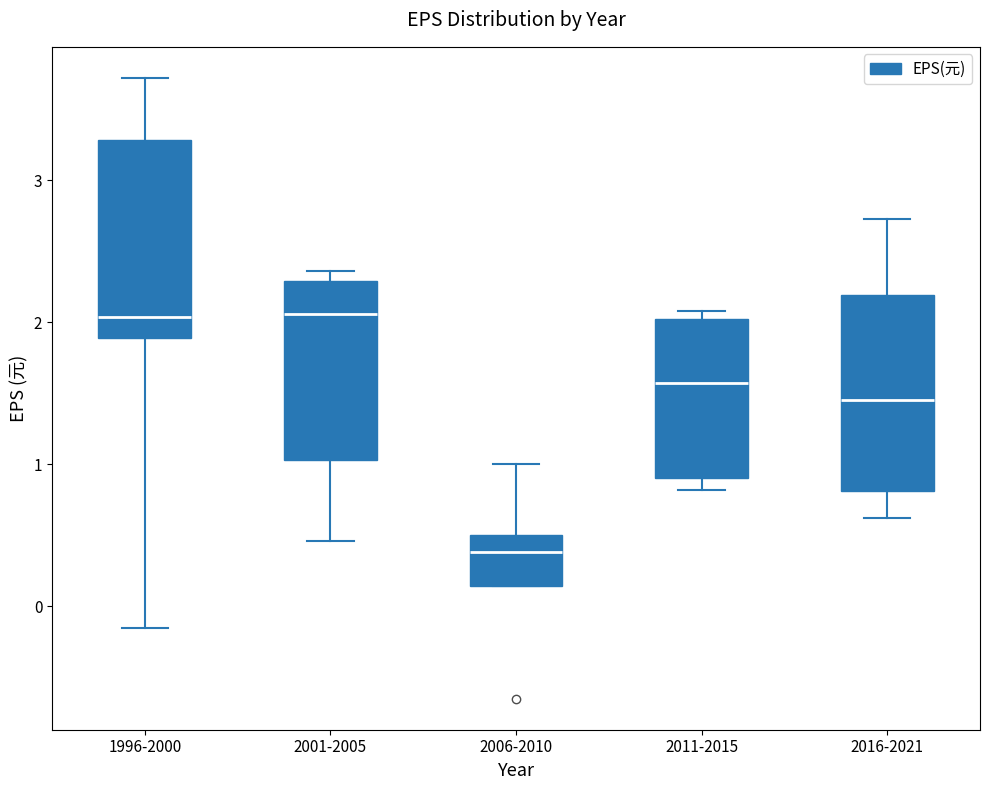

Reading left to right, read every box against the y-axis: the position of its median line, the range the box covers, and the ends of its whiskers. The values are not printed on the chart, so give them approximately, as read against the axis.

1996-2000: median 2.0, box 1.9 to 3.3, whiskers -0.1 to 3.7
2001-2005: median 2.1, box 1.0 to 2.3, whiskers 0.5 to 2.4
2006-2010: median 0.4, box 0.1 to 0.5, whiskers 0.1 to 1.0
2011-2015: median 1.6, box 0.9 to 2.0, whiskers 0.8 to 2.1
2016-2021: median 1.5, box 0.8 to 2.2, whiskers 0.6 to 2.7